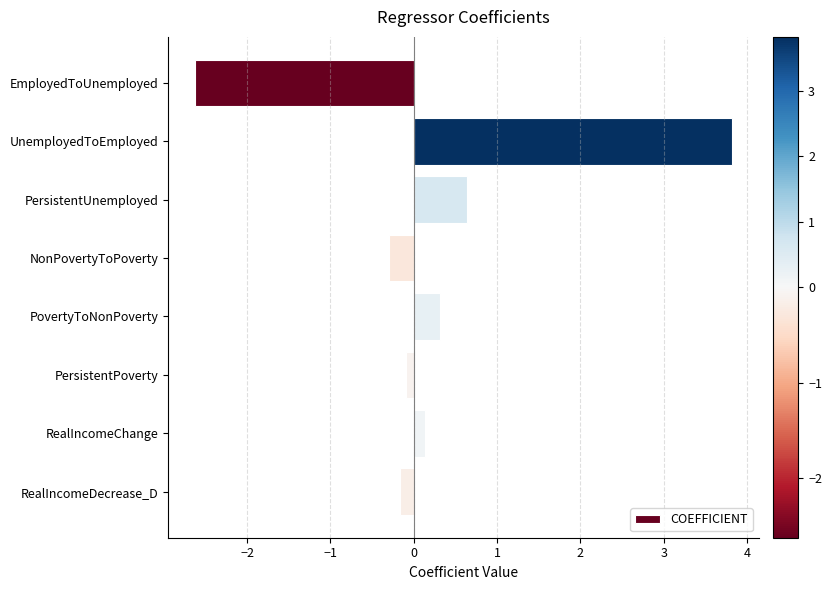

Reading bottom to top, transcribe all the data shown in this chart.

-0.2	0.1	-0.1	0.3	-0.3	0.6	3.8	-2.6